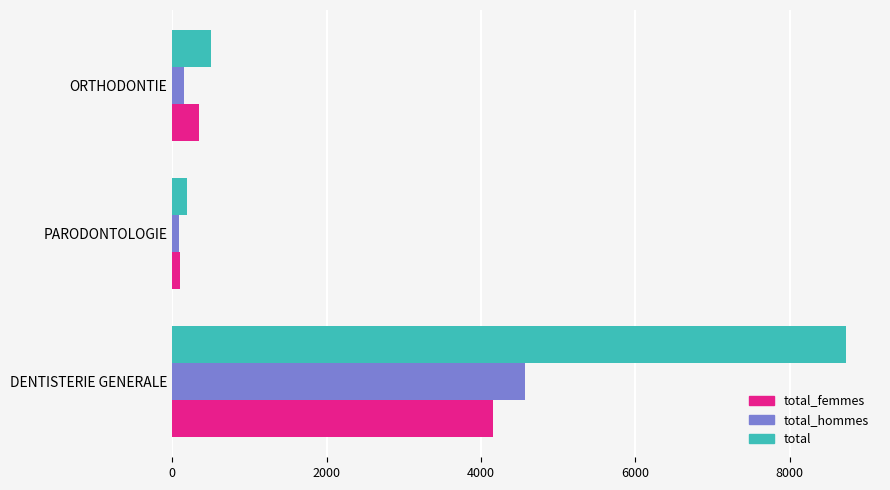

What is the difference between the maximum and second lowest values in the total series?

8240